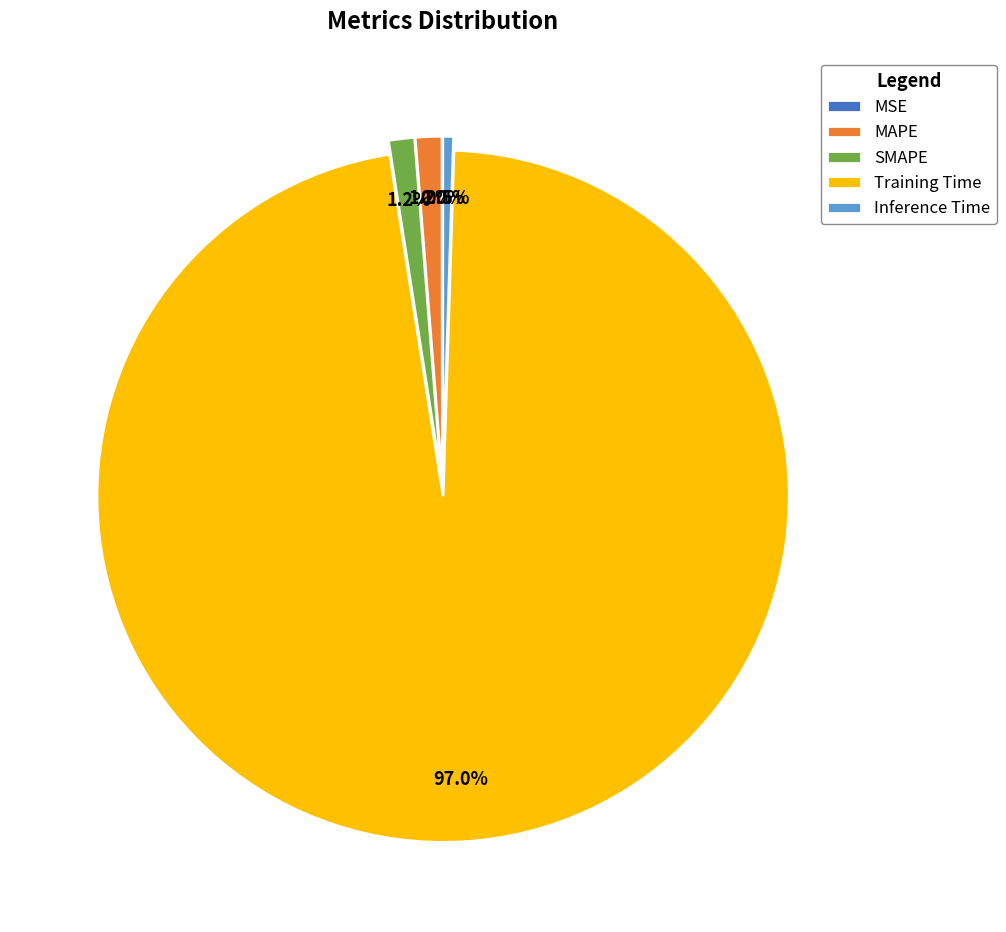

Which category has the biggest portion of the pie?

Training Time